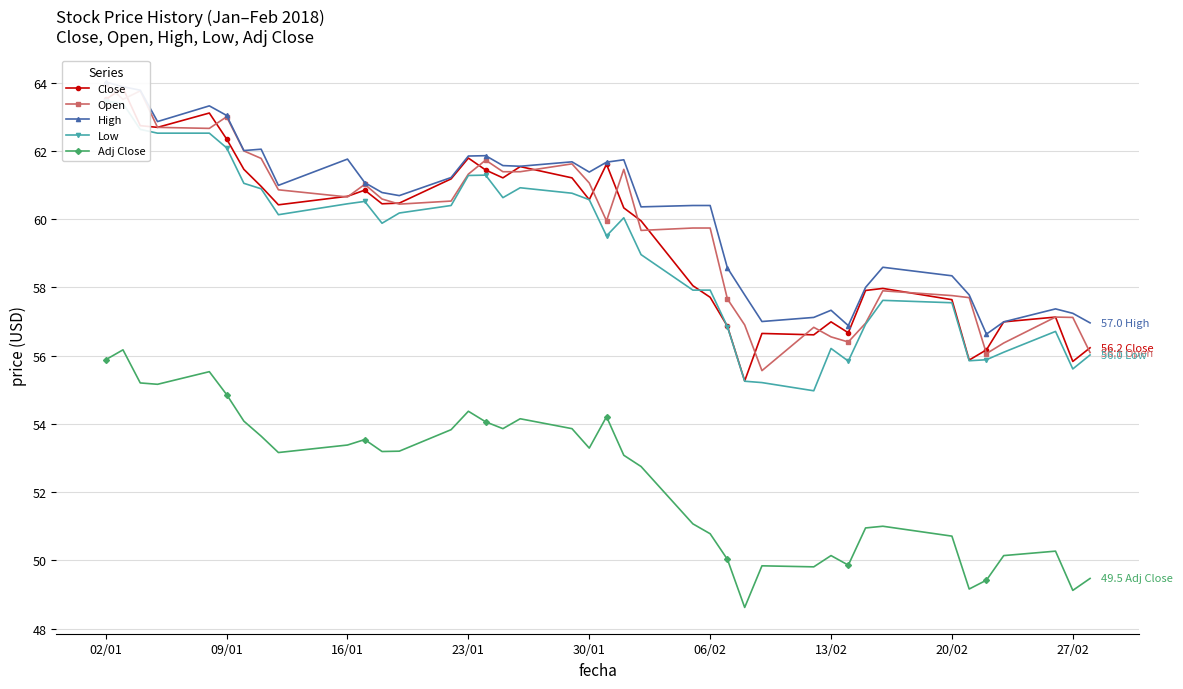

Reading left to right, what are all the values shown in this chart?

Close: 63.5	63.8	62.7	62.7	63.1	62.4	61.5	61.0	60.4	60.7	60.9	60.5	60.5	61.2	61.8	61.4	61.2	61.5	61.2	60.6	61.6	60.3	60.0	58.0	57.7	56.9	55.3	56.6	56.6	57.0	56.7	57.9	58.0	57.6	55.9	56.2	57.0	57.1	55.8	56.2
Open: 64.0	63.5	63.8	62.7	62.7	63.0	62.0	61.8	60.9	60.6	61.0	60.6	60.4	60.5	61.3	61.7	61.4	61.4	61.6	61.1	60.0	61.5	59.7	59.7	59.7	57.7	56.9	55.6	56.8	56.5	56.4	57.0	57.9	57.8	57.7	56.1	56.4	57.1	57.1	56.1
High: 64.0	63.9	63.8	62.9	63.3	63.0	62.0	62.0	61.0	61.8	61.1	60.8	60.7	61.2	61.9	61.9	61.6	61.5	61.7	61.4	61.7	61.7	60.4	60.4	60.4	58.6	57.8	57.0	57.1	57.3	56.9	58.0	58.6	58.3	57.8	56.6	57.0	57.4	57.2	57.0
Low: 63.5	63.4	62.6	62.5	62.5	62.1	61.0	60.9	60.1	60.5	60.5	59.9	60.2	60.4	61.3	61.3	60.6	60.9	60.8	60.6	59.5	60.0	59.0	57.9	57.9	56.9	55.2	55.2	55.0	56.2	55.8	56.9	57.6	57.5	55.9	55.9	56.1	56.7	55.6	56.0
Adj Close: 55.9	56.2	55.2	55.2	55.5	54.9	54.1	53.6	53.2	53.4	53.5	53.2	53.2	53.8	54.4	54.1	53.9	54.1	53.9	53.3	54.2	53.1	52.8	51.1	50.8	50.0	48.6	49.8	49.8	50.1	49.9	51.0	51.0	50.7	49.2	49.4	50.1	50.3	49.1	49.5